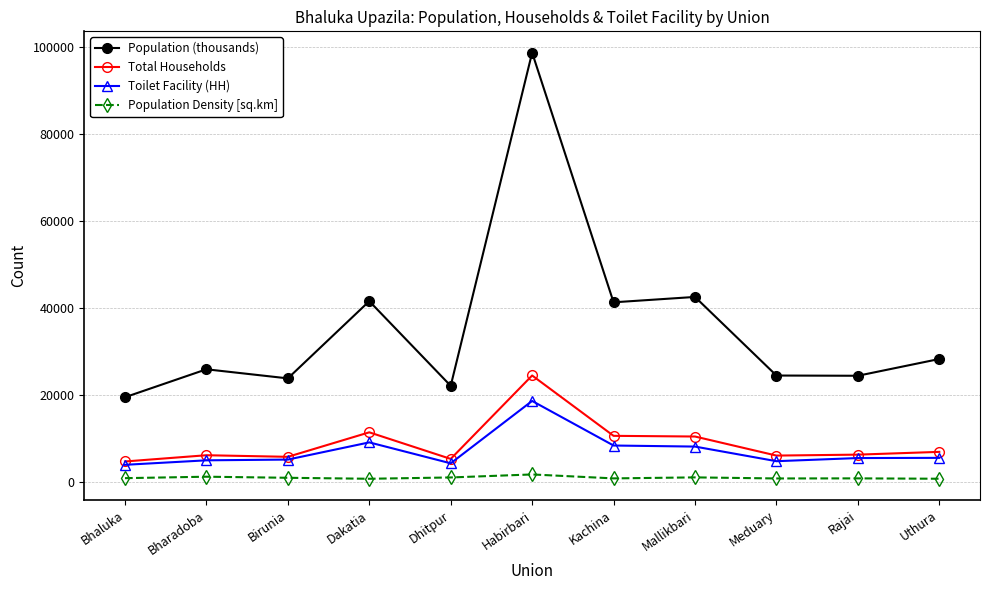

What is the label of the 6th point from the left?

Habirbari